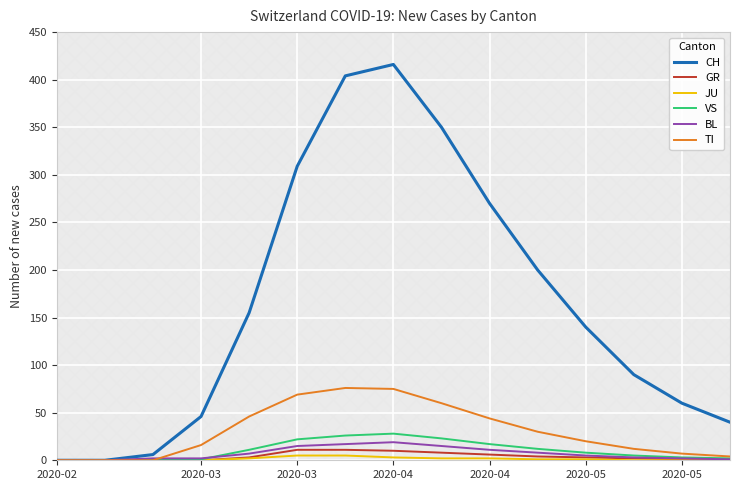

What is the label of the 7th point from the left?

2020-05